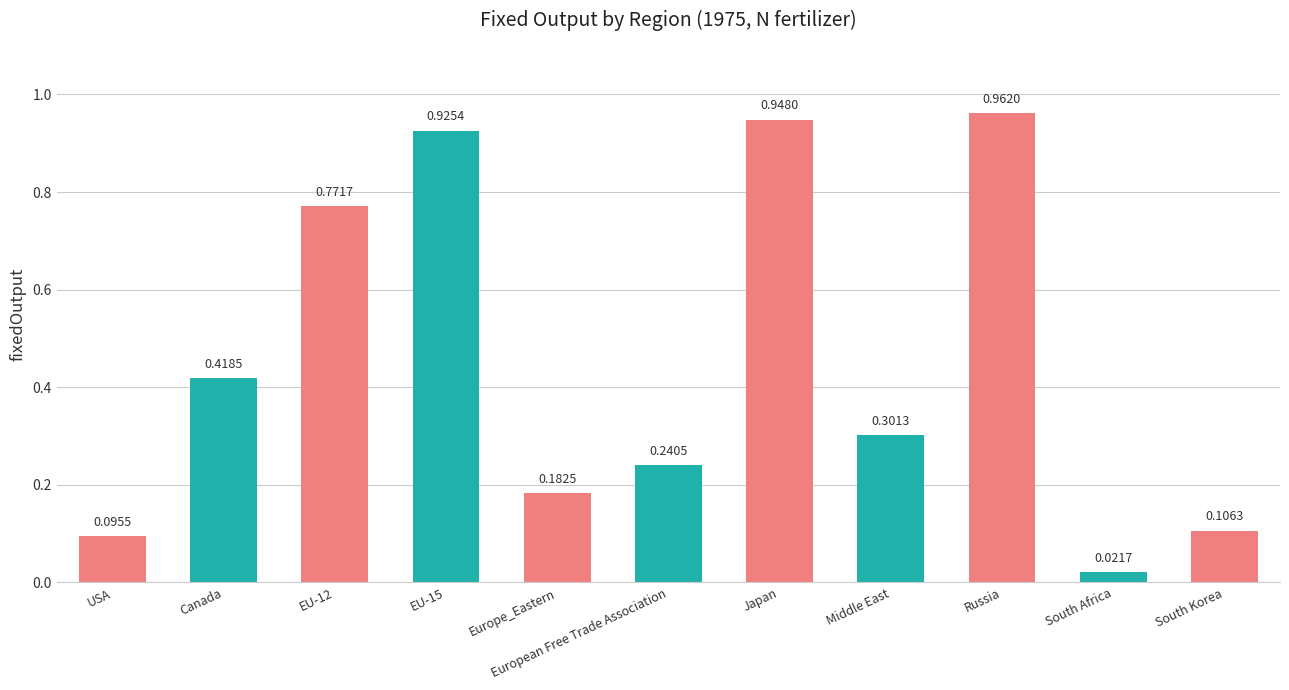

What is the sum of the values at European Free Trade Association and Canada?

0.7